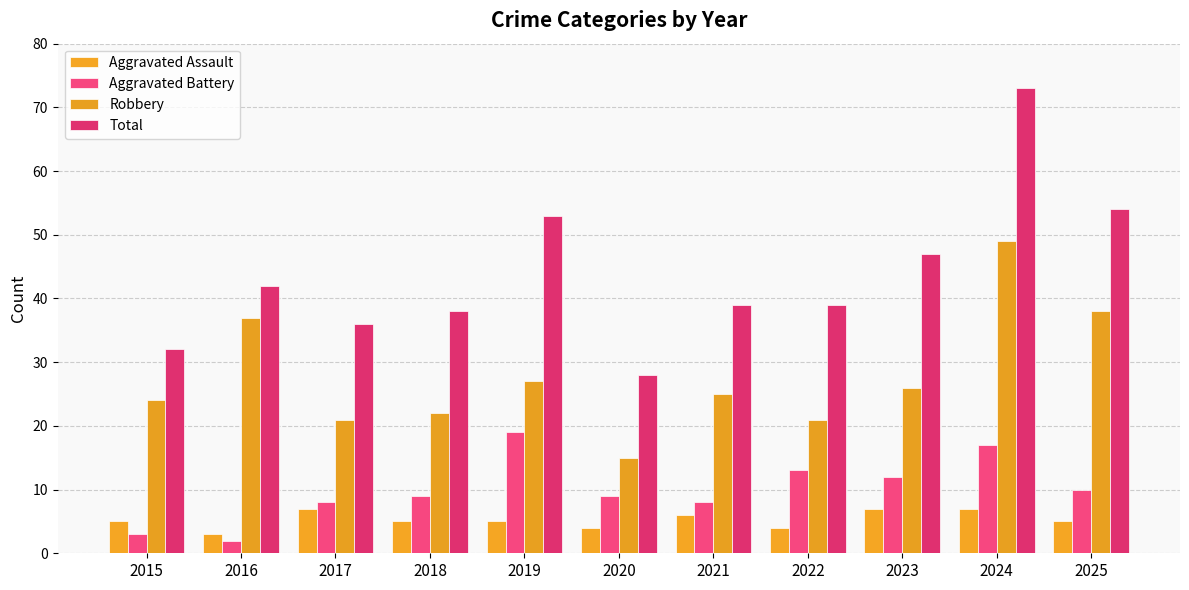

At how many categories does at least one series exceed 48?

3